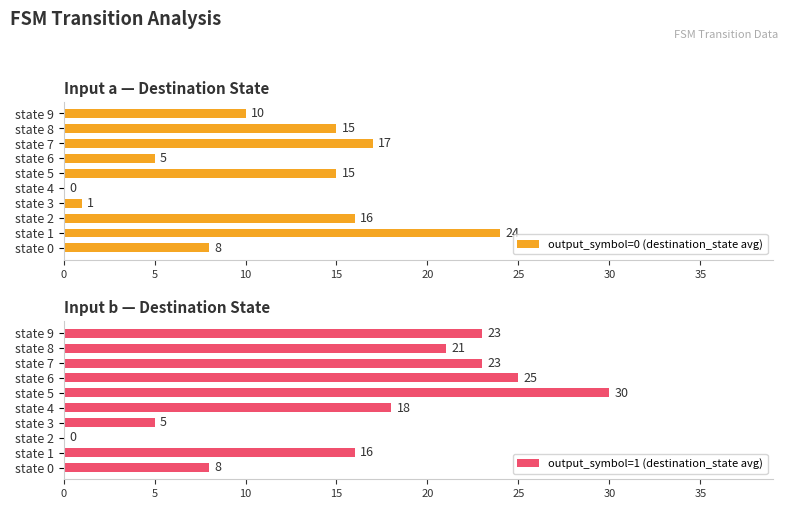

What is the difference between the output_symbol=1 (destination_state avg) values at state 5 and state 6?

5